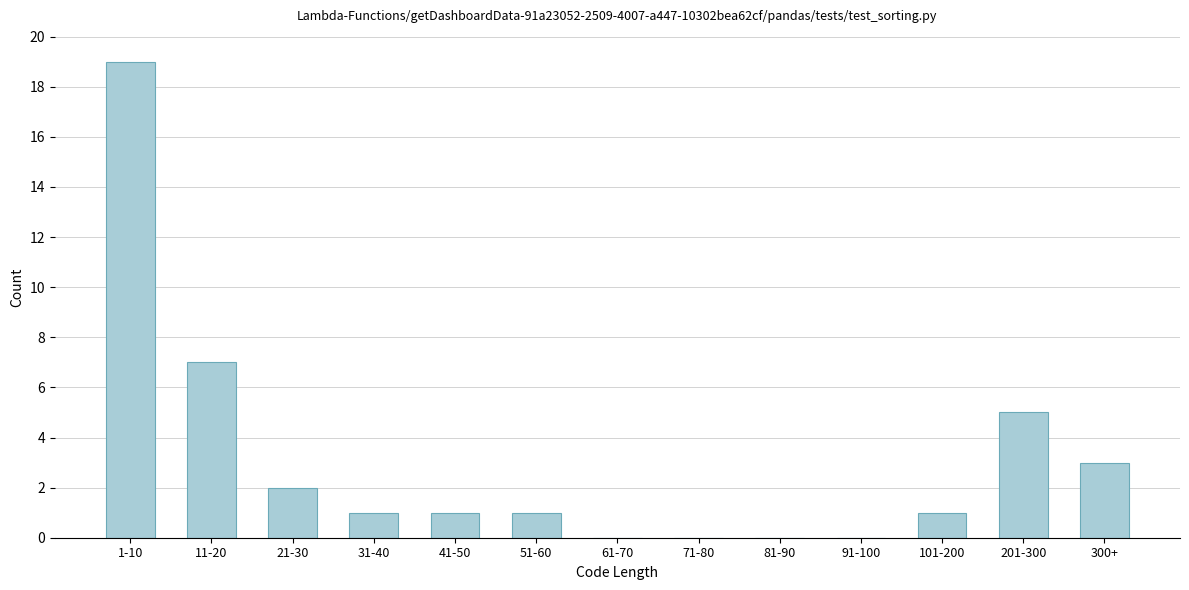

Reading left to right, what are all the values shown in this chart?

1-10=19	11-20=7	21-30=2	31-40=1	41-50=1	51-60=1	61-70=0	71-80=0	81-90=0	91-100=0	101-200=1	201-300=5	300+=3